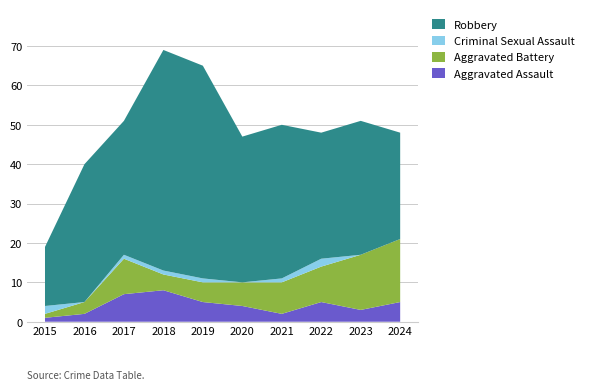

Reading left to right, transcribe all the data shown in this chart.

Aggravated Assault: 1	2	7	8	5	4	2	5	3	5
Aggravated Battery: 1	3	9	4	5	6	8	9	14	16
Criminal Sexual Assault: 2	0	1	1	1	0	1	2	0	0
Robbery: 15	35	34	56	54	37	39	32	34	27